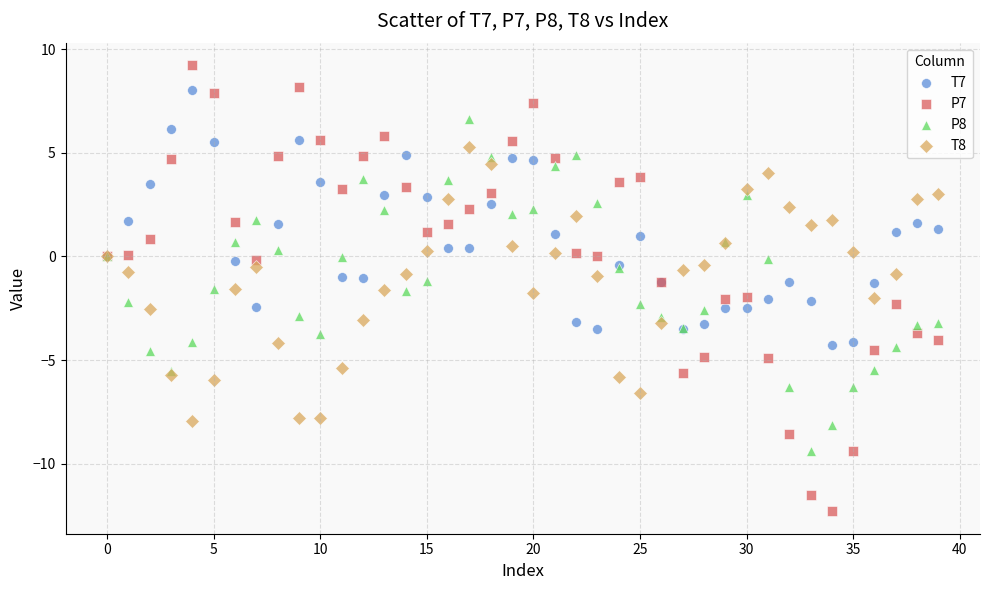

Which series contains the highest Y value?

P7